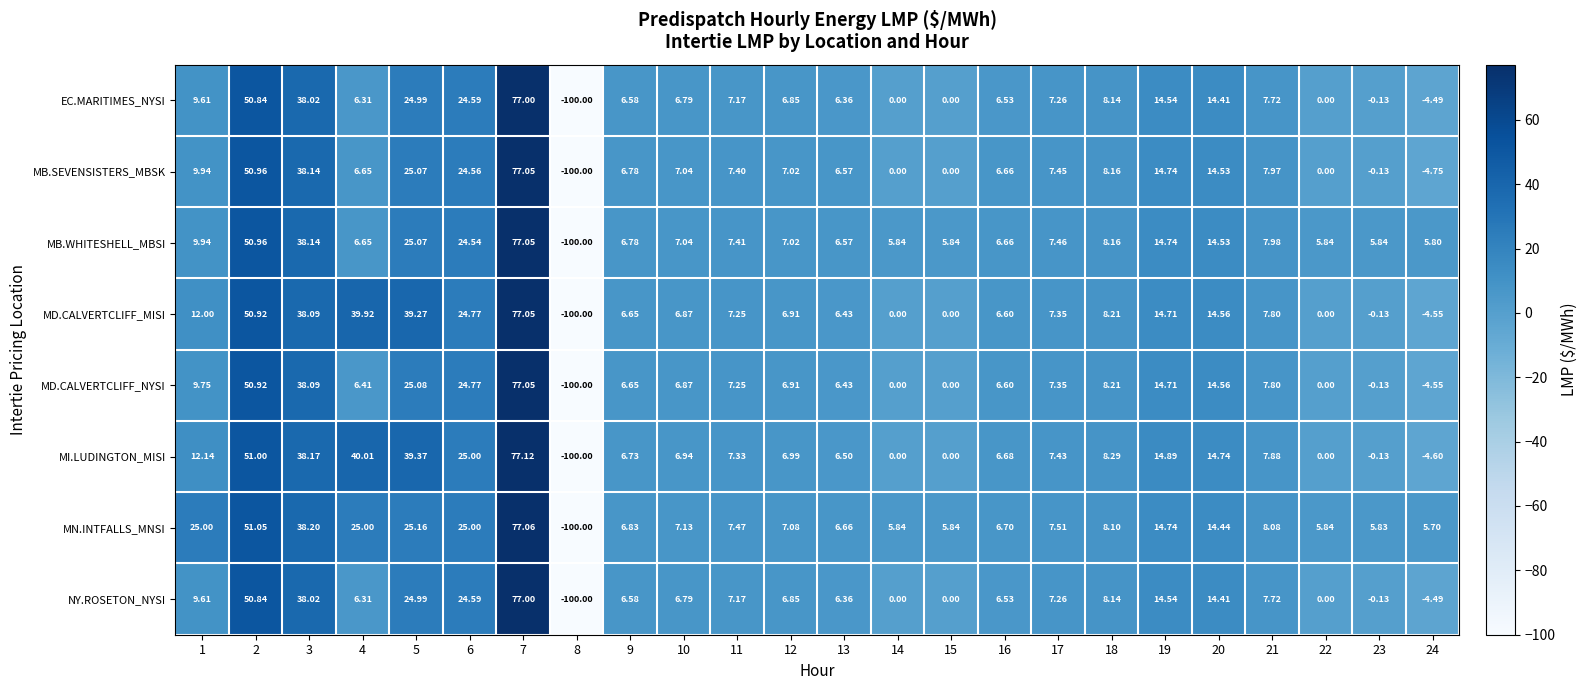

Which series has the widest spread of values?

MI.LUDINGTON_MISI